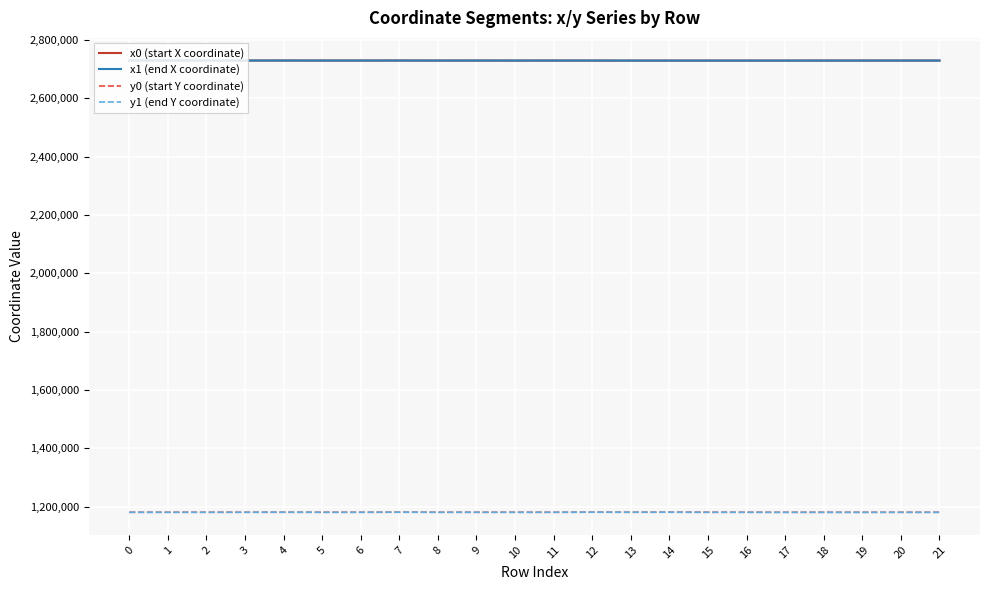

The value of y1 (end Y coordinate) at 5 is 1180498.7. True or false?

True